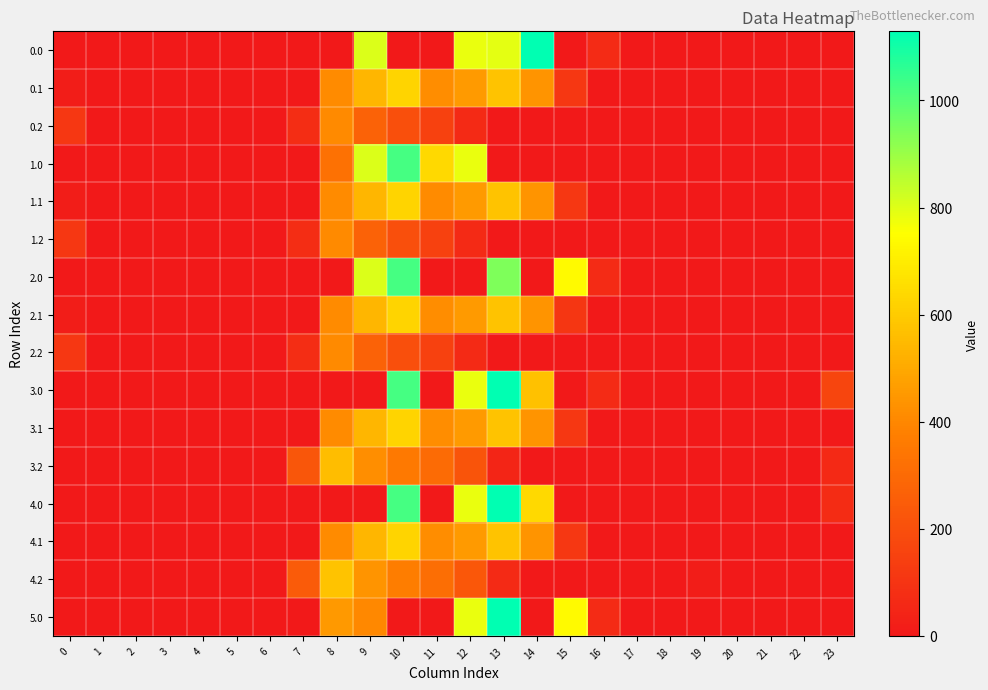

At which category is the sum across all series the highest?

10